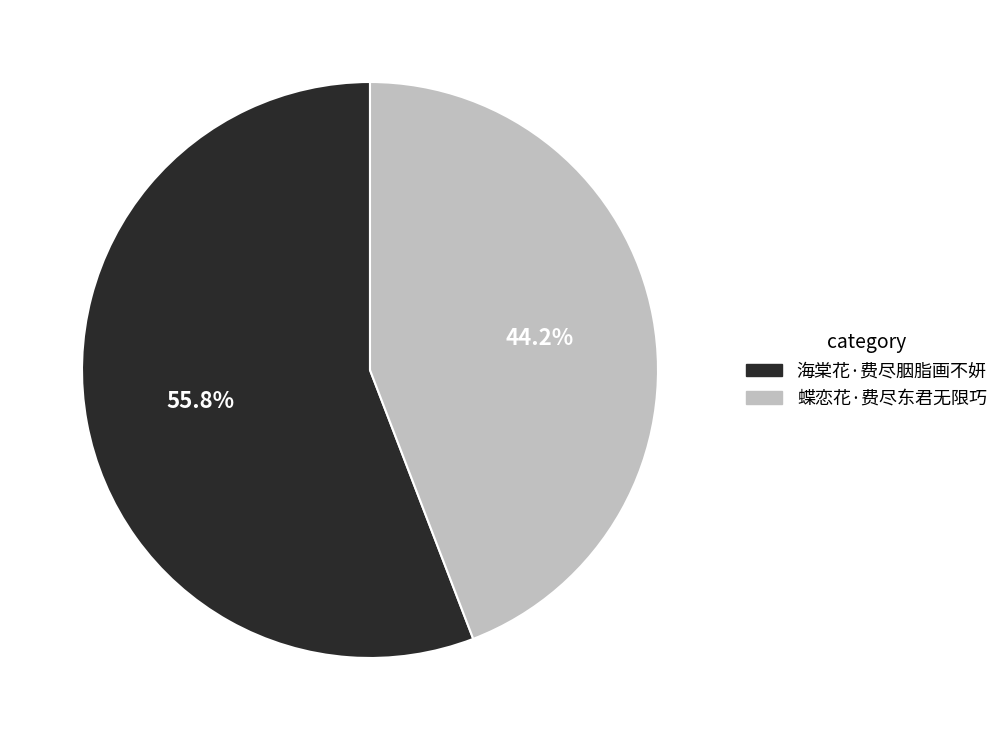

To the nearest percent, what is the combined percentage of 海棠花·费尽胭脂画不妍 and 蝶恋花·费尽东君无限巧?

100%